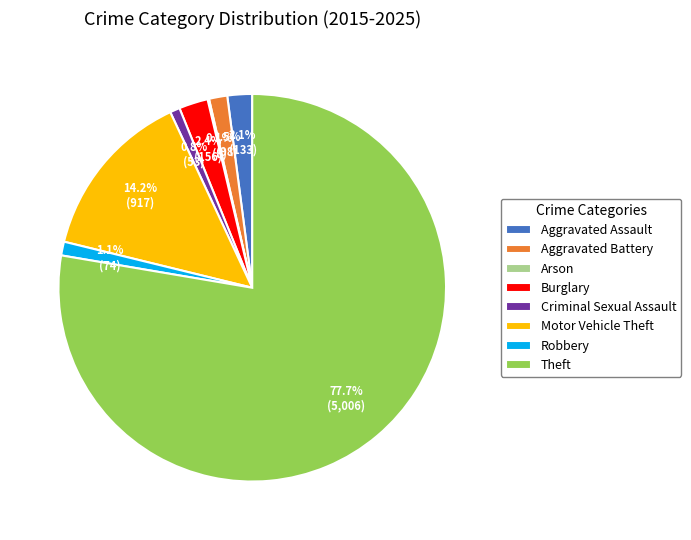

To the nearest percent, what is the combined percentage of Burglary and Motor Vehicle Theft?

17%